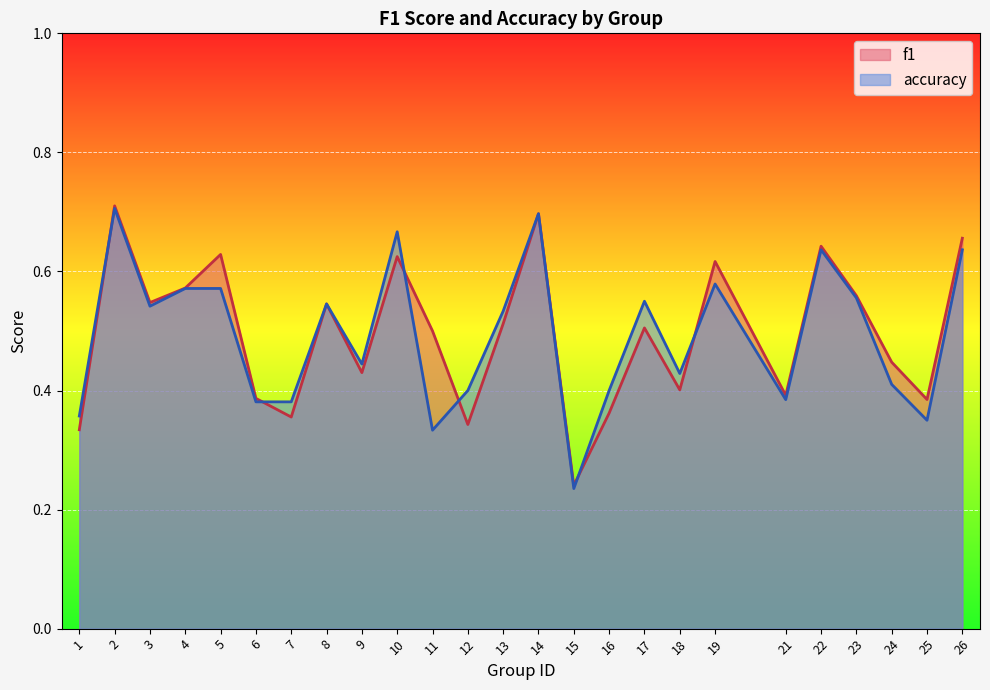

Does the chart display data point markers on the line(s)?

No